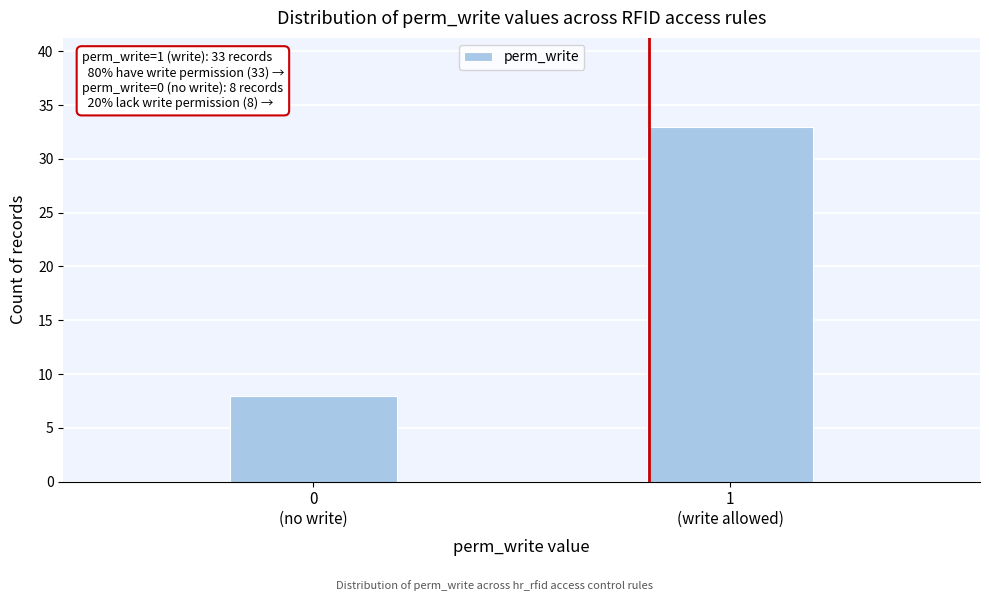

Reading left to right, extract all data points from this chart.

8	33